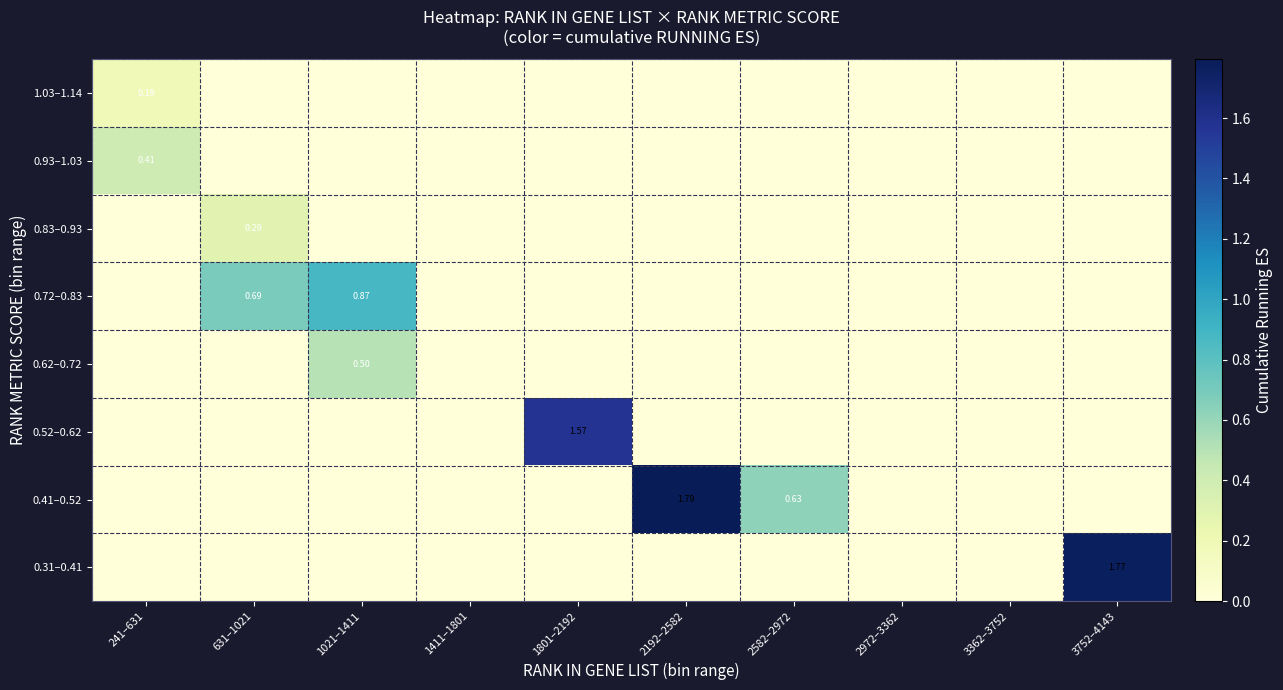

Read the 0.72–0.83 value at 1021–1411.

0.9